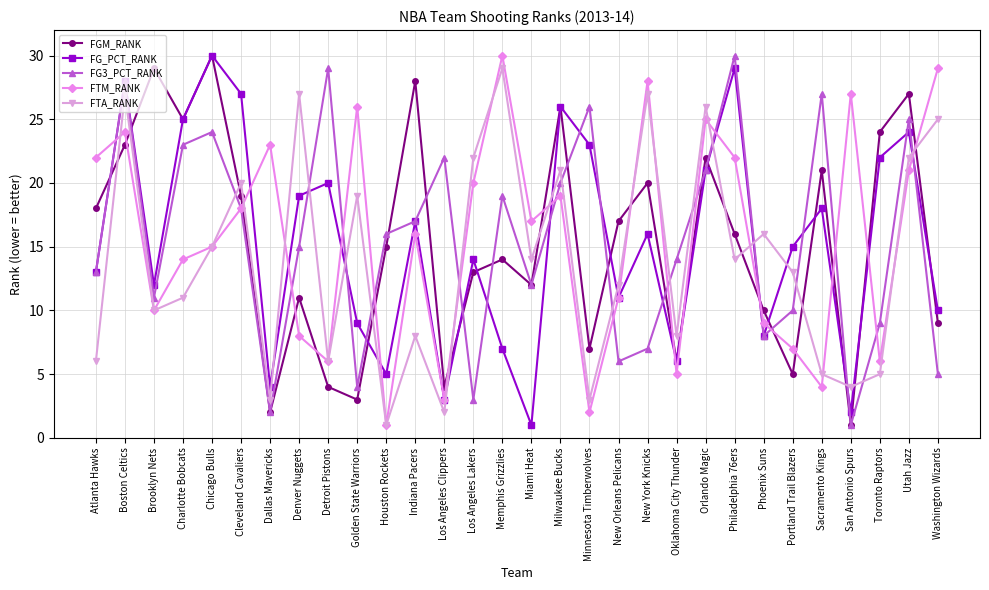

What are all the series names shown in the legend?

FGM_RANK, FG_PCT_RANK, FG3_PCT_RANK, FTM_RANK, FTA_RANK